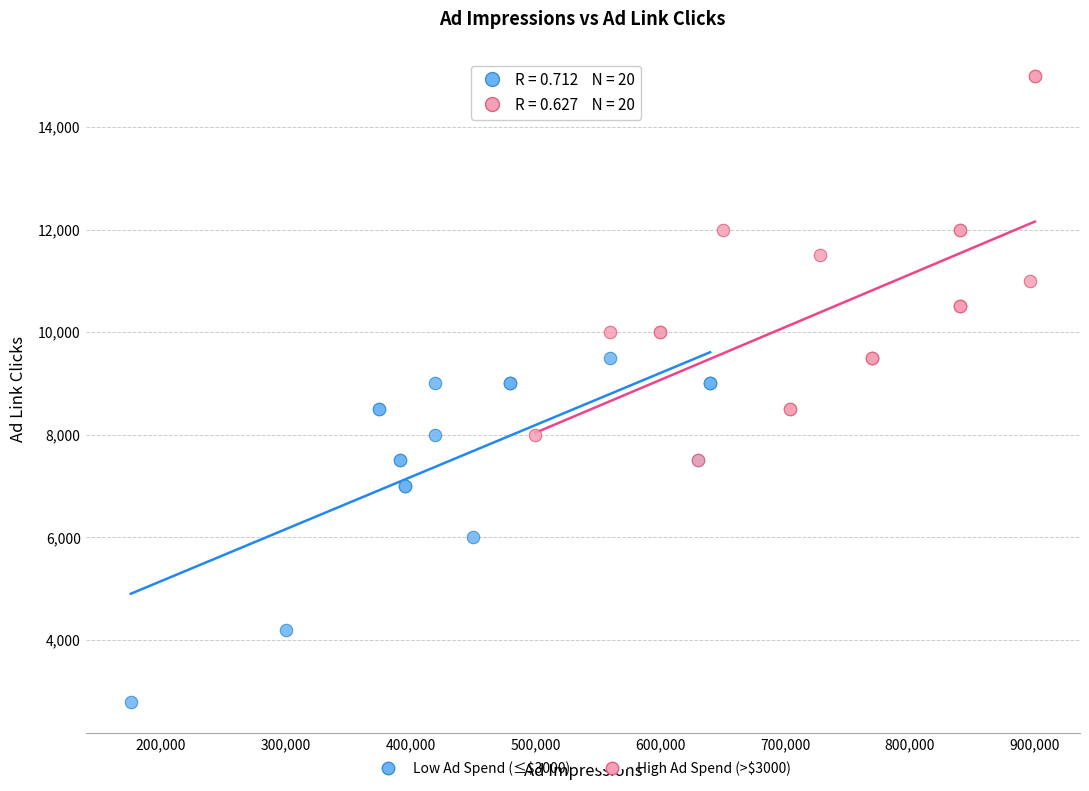

Which series contains the lowest Y value?

Low Ad Spend (≤$3000)